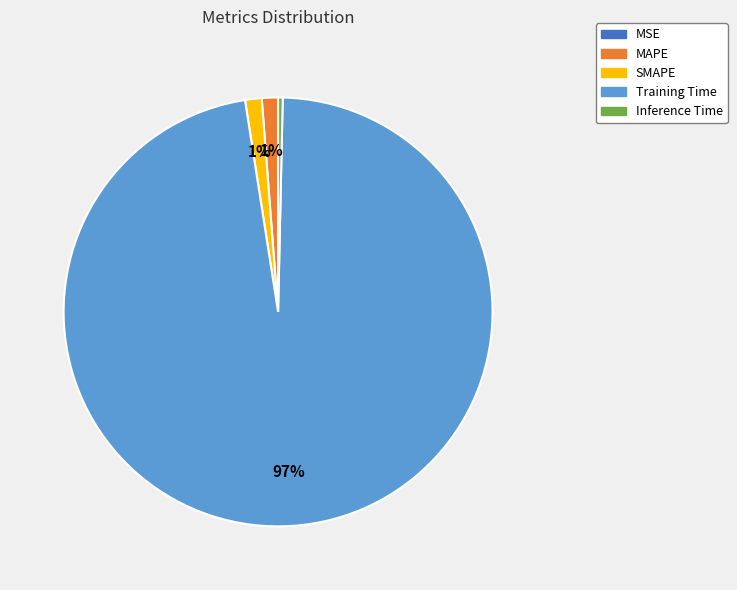

The Training Time slice represents 85% of the pie. True or false?

False